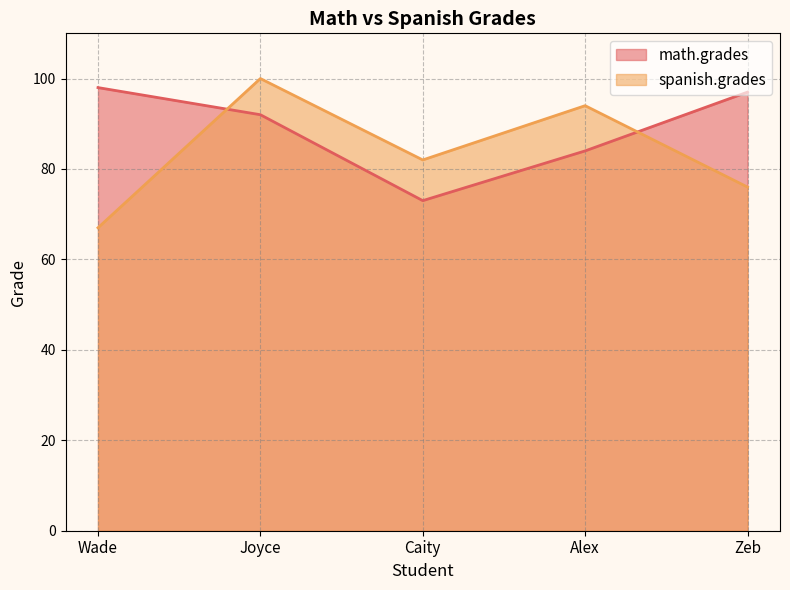

What is the value of the spanish.grades point at the 5th from the left?

76